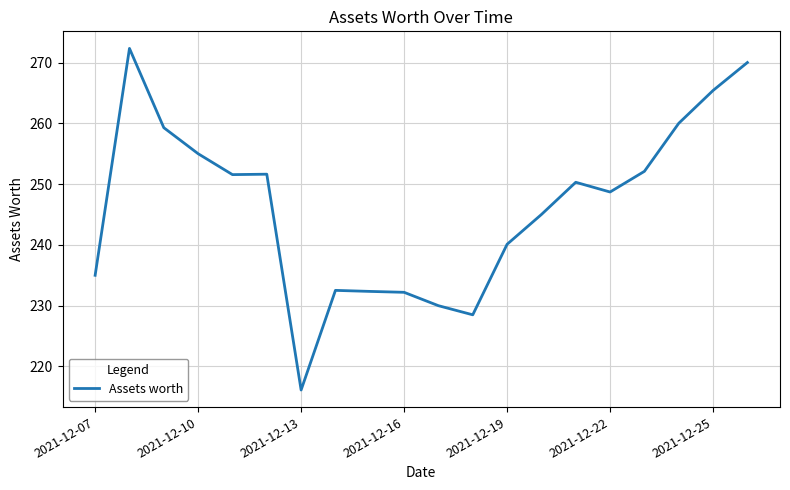

What is the smallest value displayed?

216.1